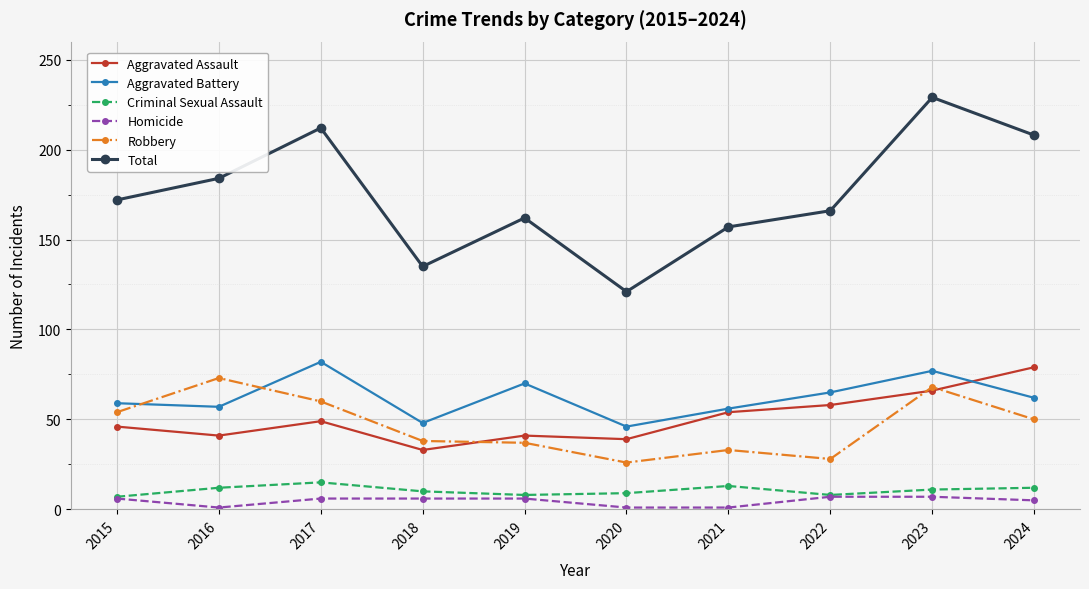

What is the difference between the Homicide values at 2023 and 2021?

6